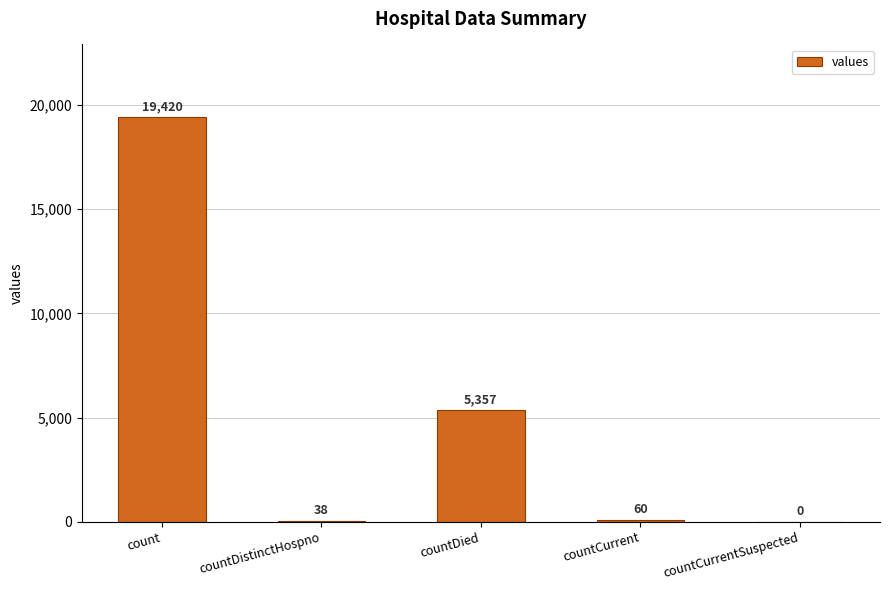

The value at count is 19420. True or false?

True